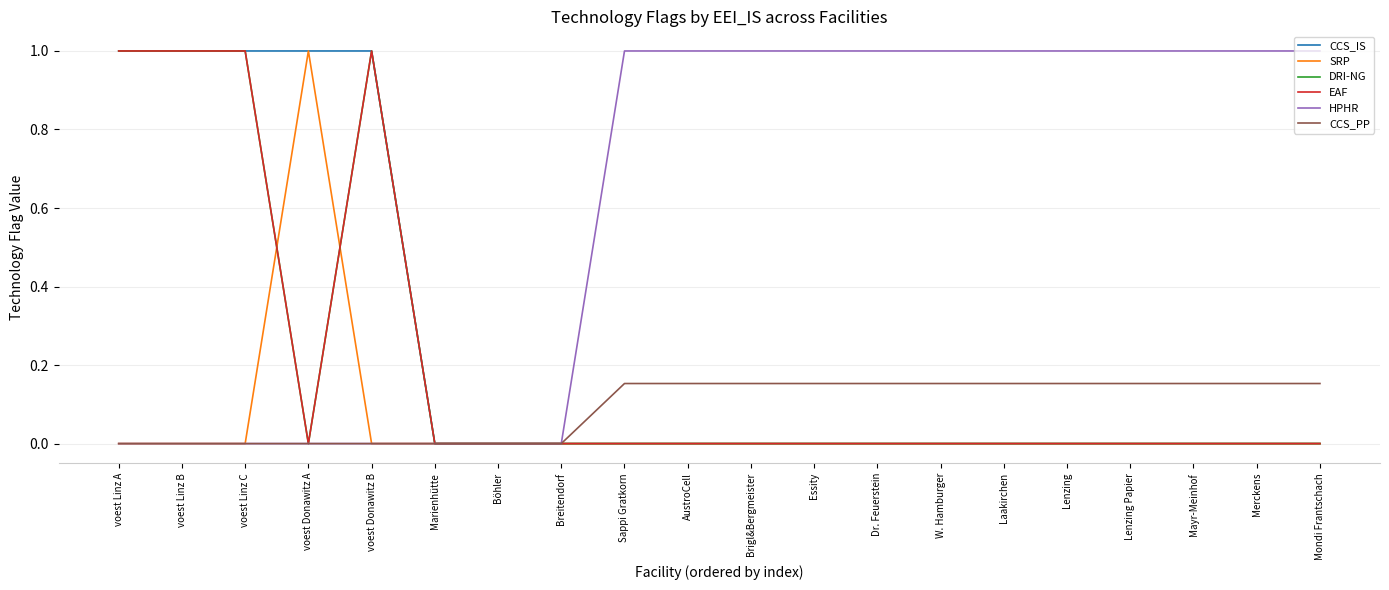

How many lines are shown in the chart?

6